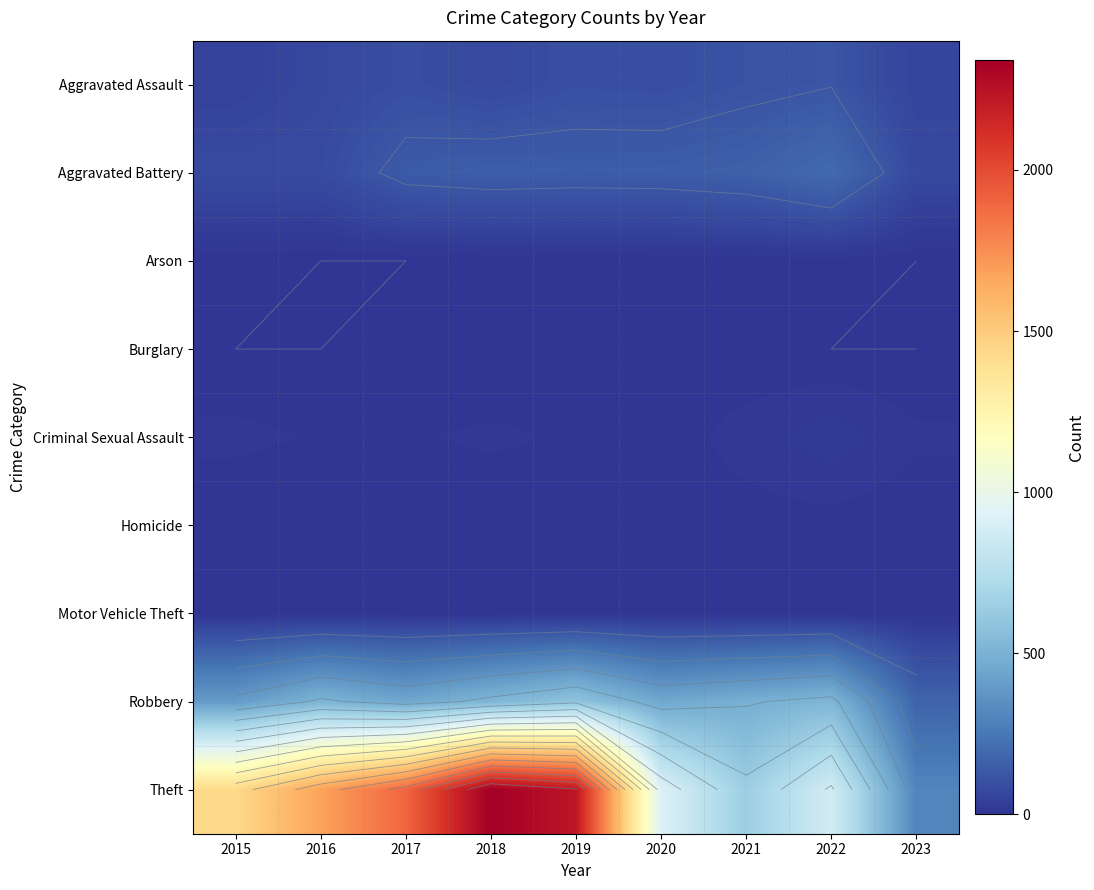

List the labels in order of Robbery value, smallest first.

2023, 2015, 2017, 2020, 2021, 2016, 2018, 2022, 2019